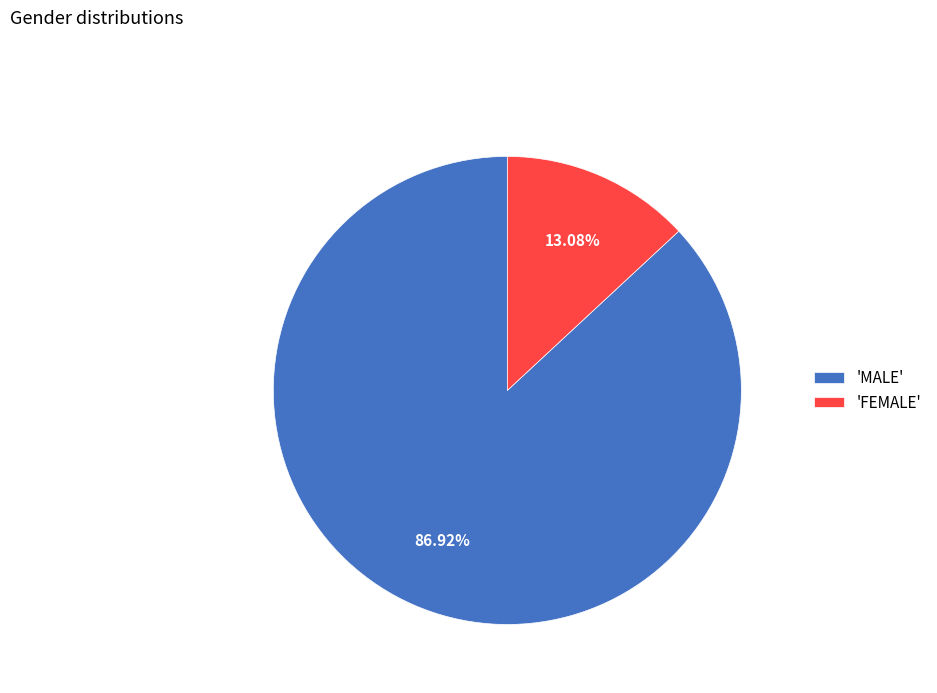

Which category accounts for the majority?

'MALE'